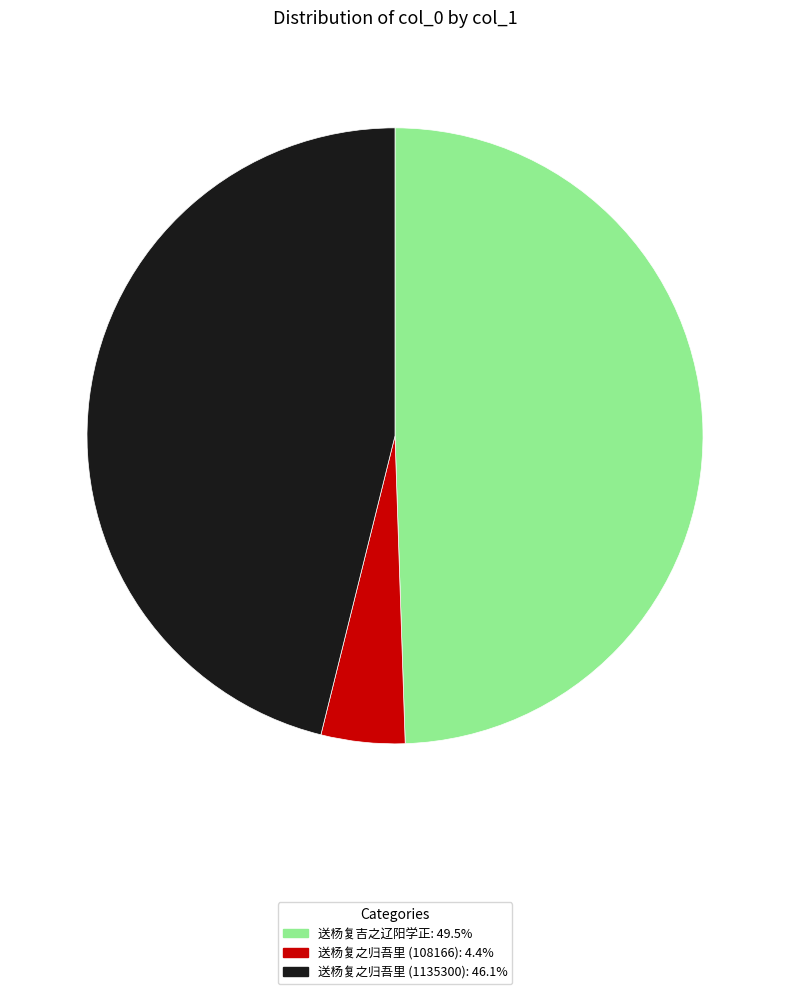

Is there a majority slice in this chart?

No